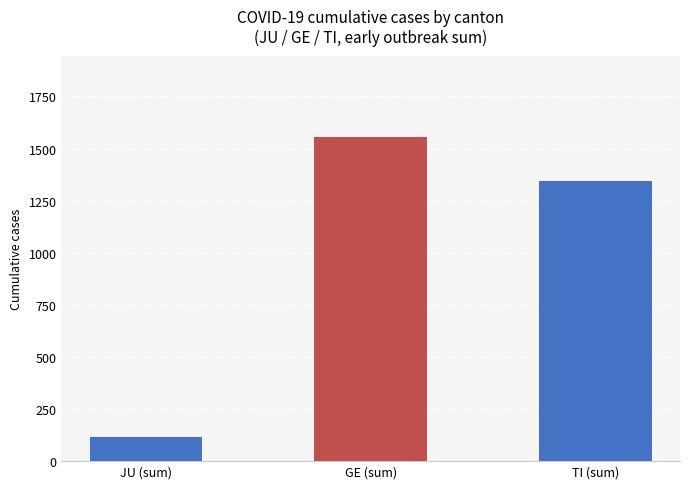

What is the difference between the maximum and minimum values?

1442